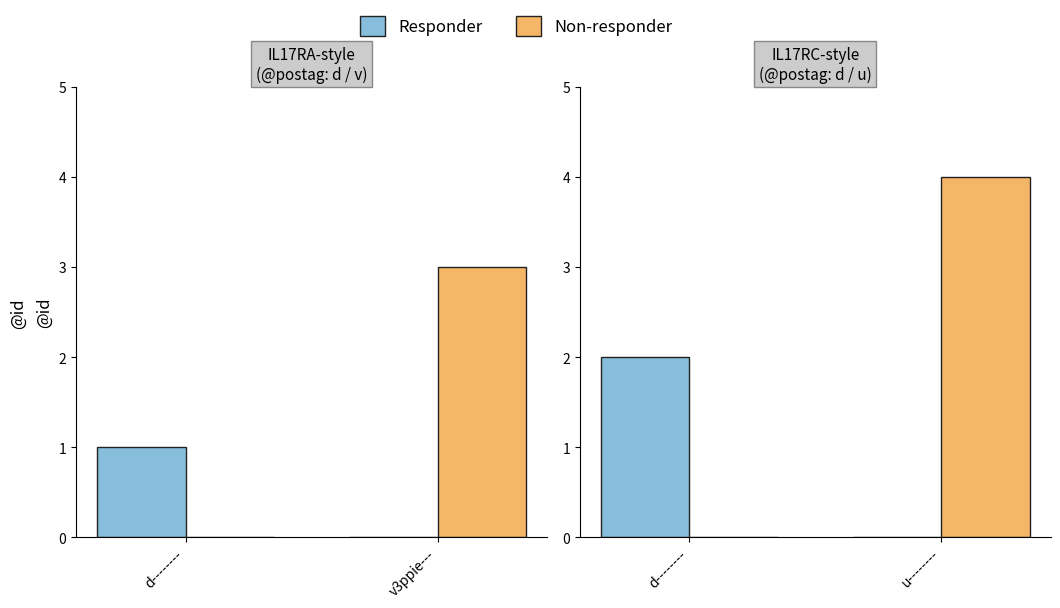

List the series in order of their peak value, highest first.

Non-responder, Responder